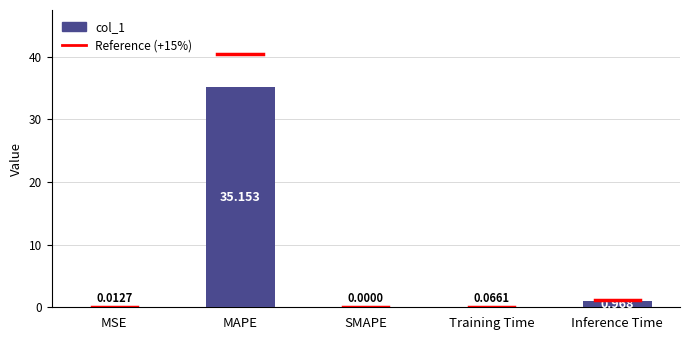

Are the bars horizontal?

No